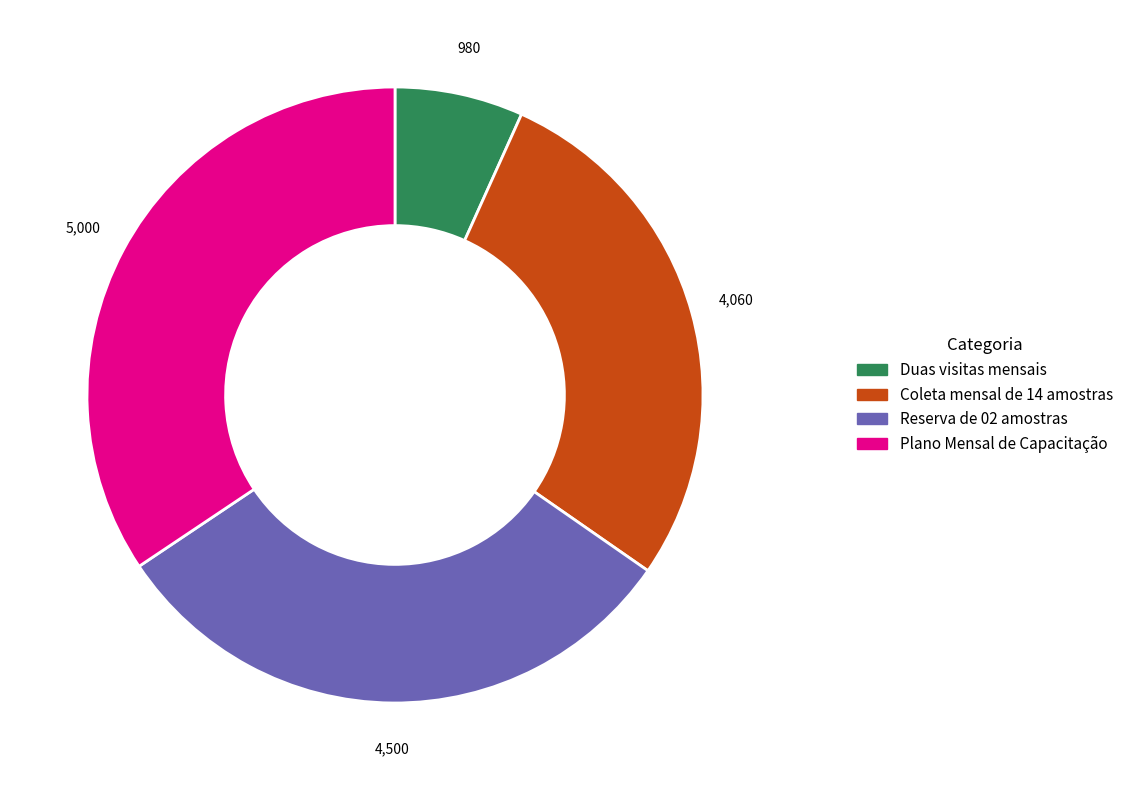

Which category has the biggest portion of the pie?

Plano Mensal de Capacitação